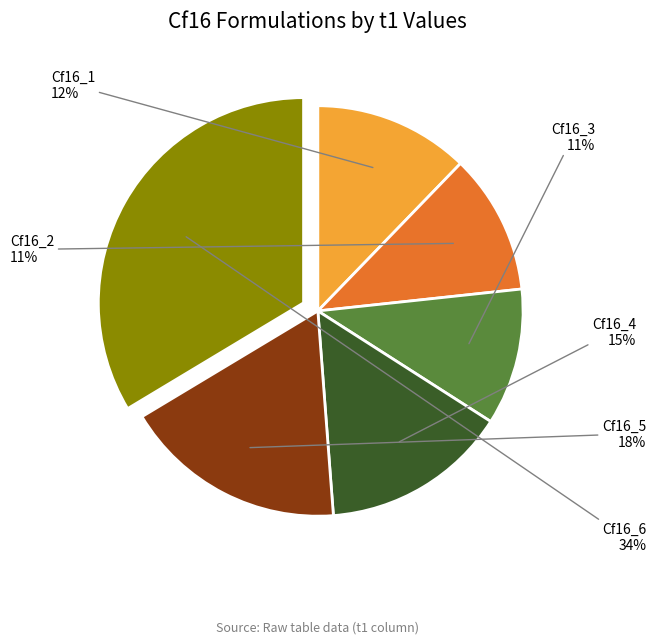

Is there a majority slice in this chart?

No